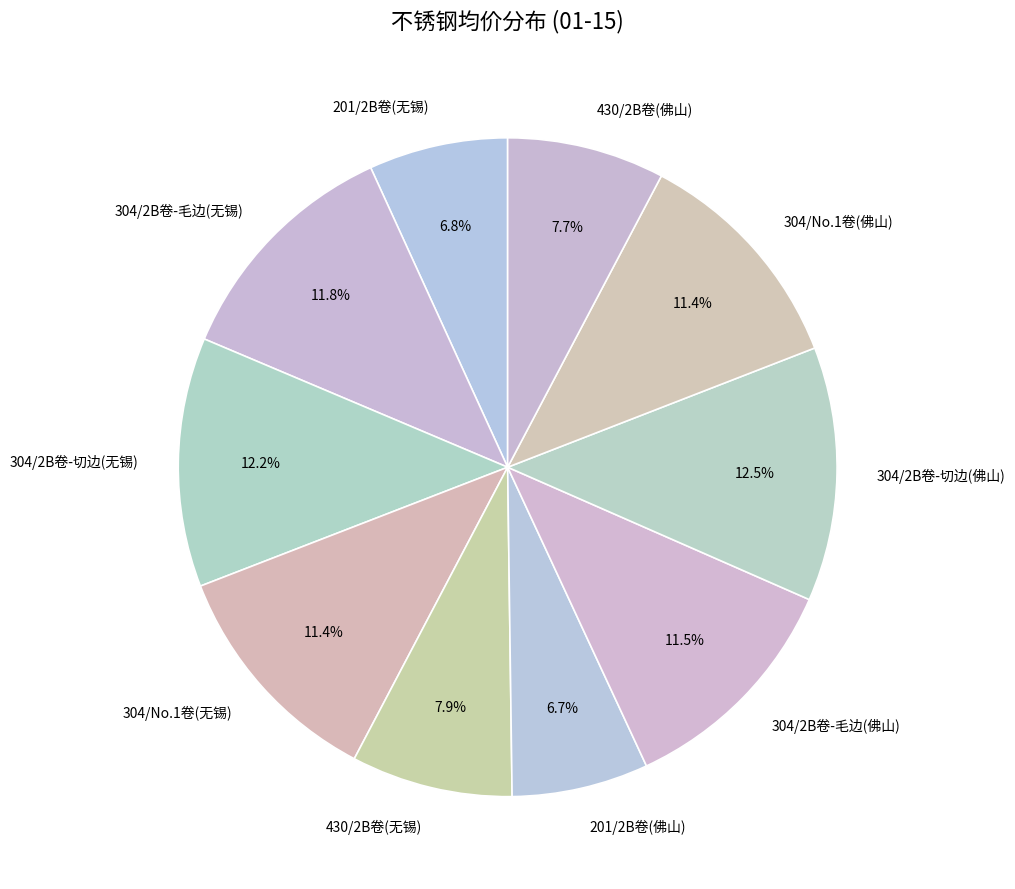

To the nearest percent, what is the difference between the largest and smallest slice percentages?

6%